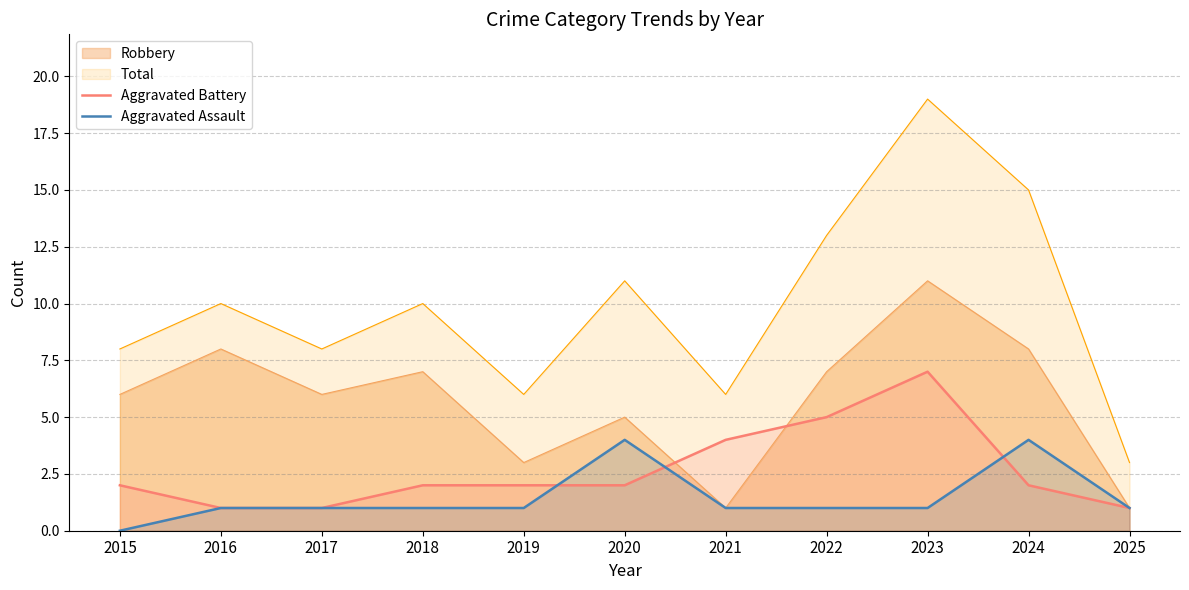

Which series has the largest total across all categories?

Total